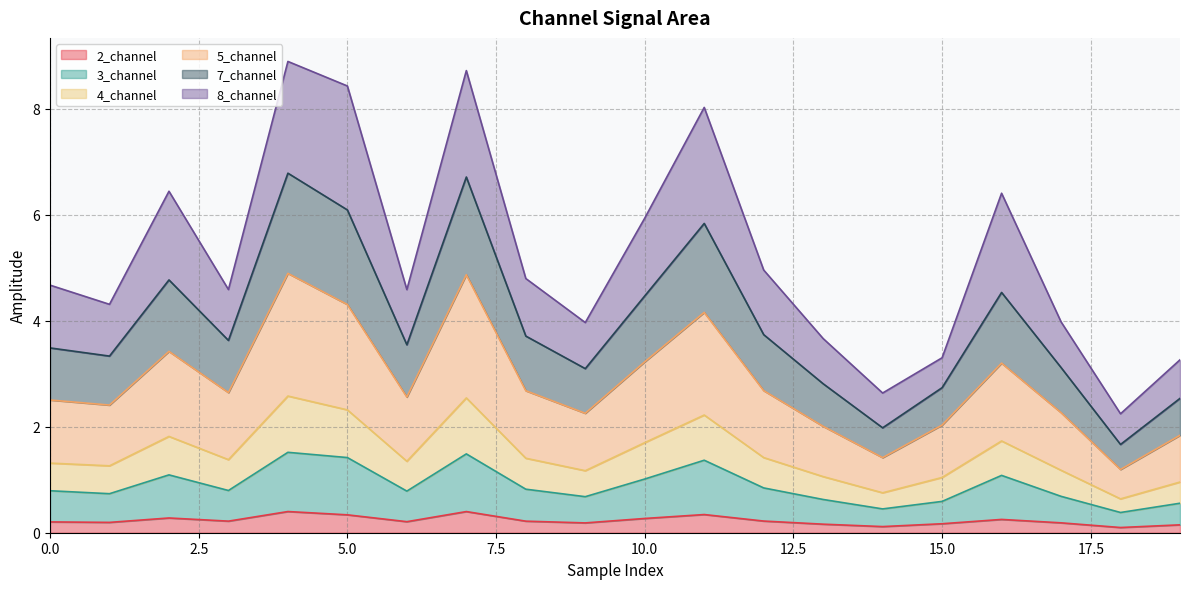

What is the maximum value for 2_channel?

0.4